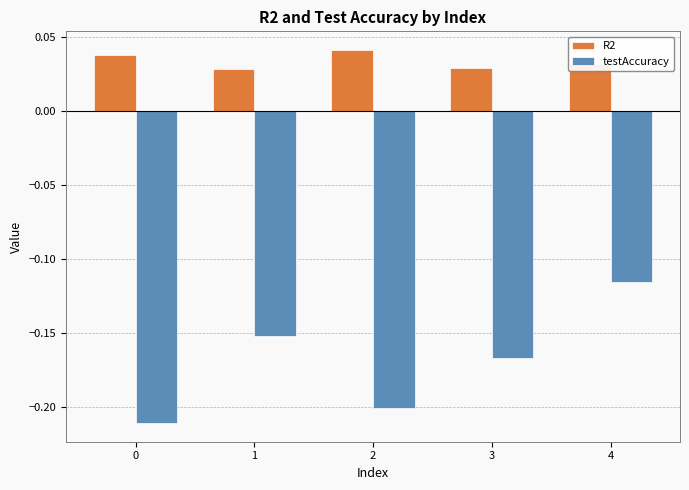

Which series has the largest range (max minus min)?

testAccuracy